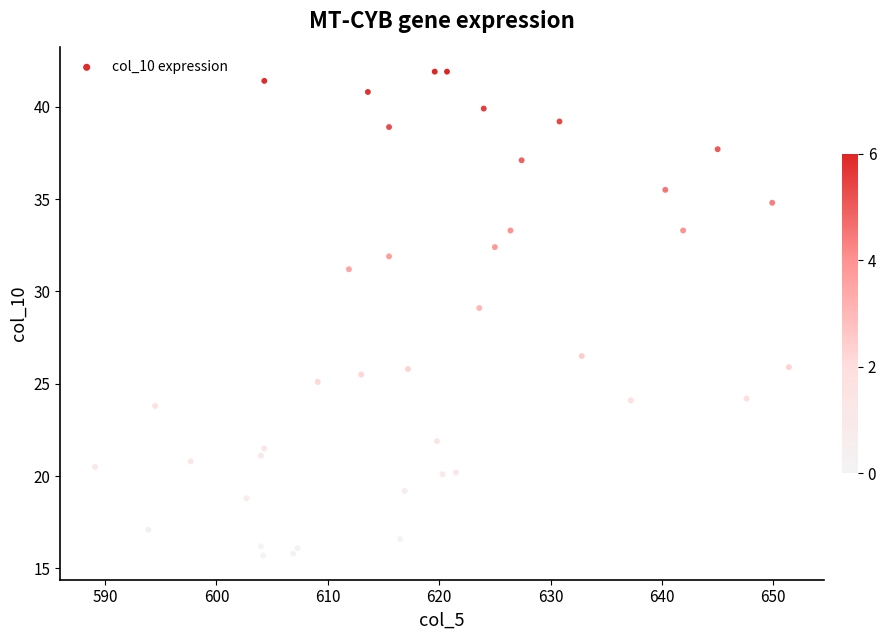

What Y value in the scatter plot is closest to 28?

29.1